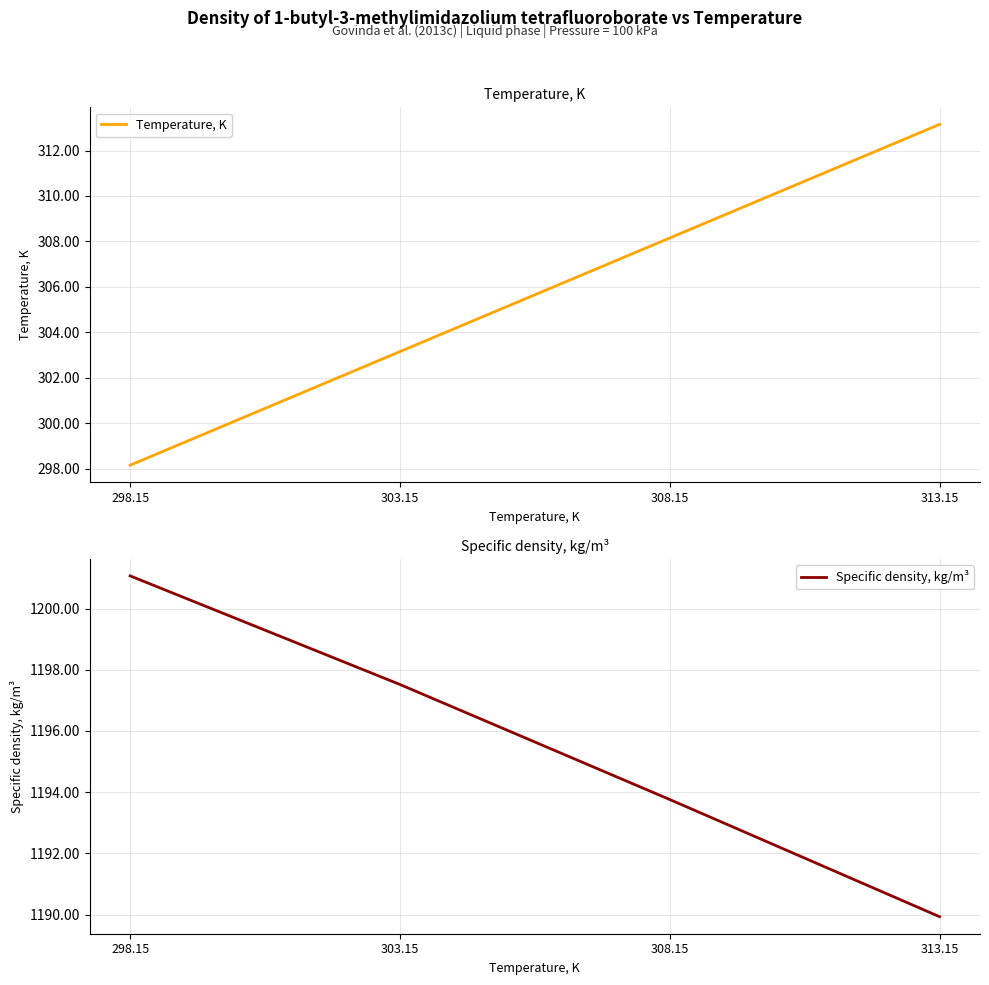

Where is Temperature, K nearest to the value 305?

303.15